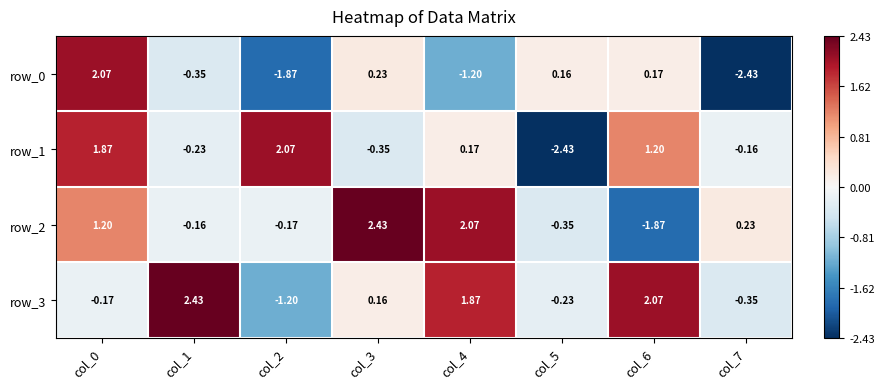

List the series in order of their overall mean, lowest first.

row_0, row_1, row_2, row_3